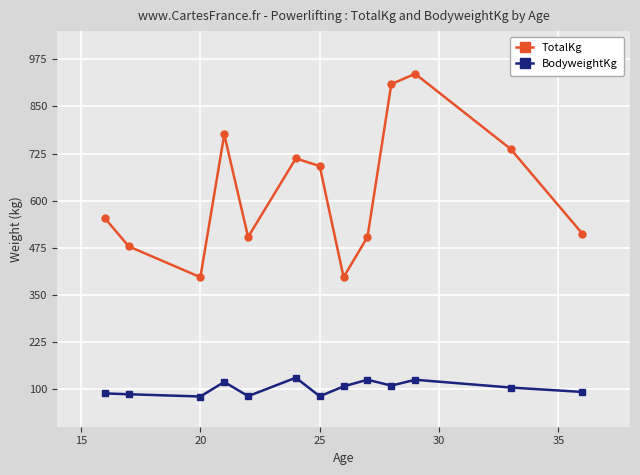

Which series has the widest spread of values?

TotalKg